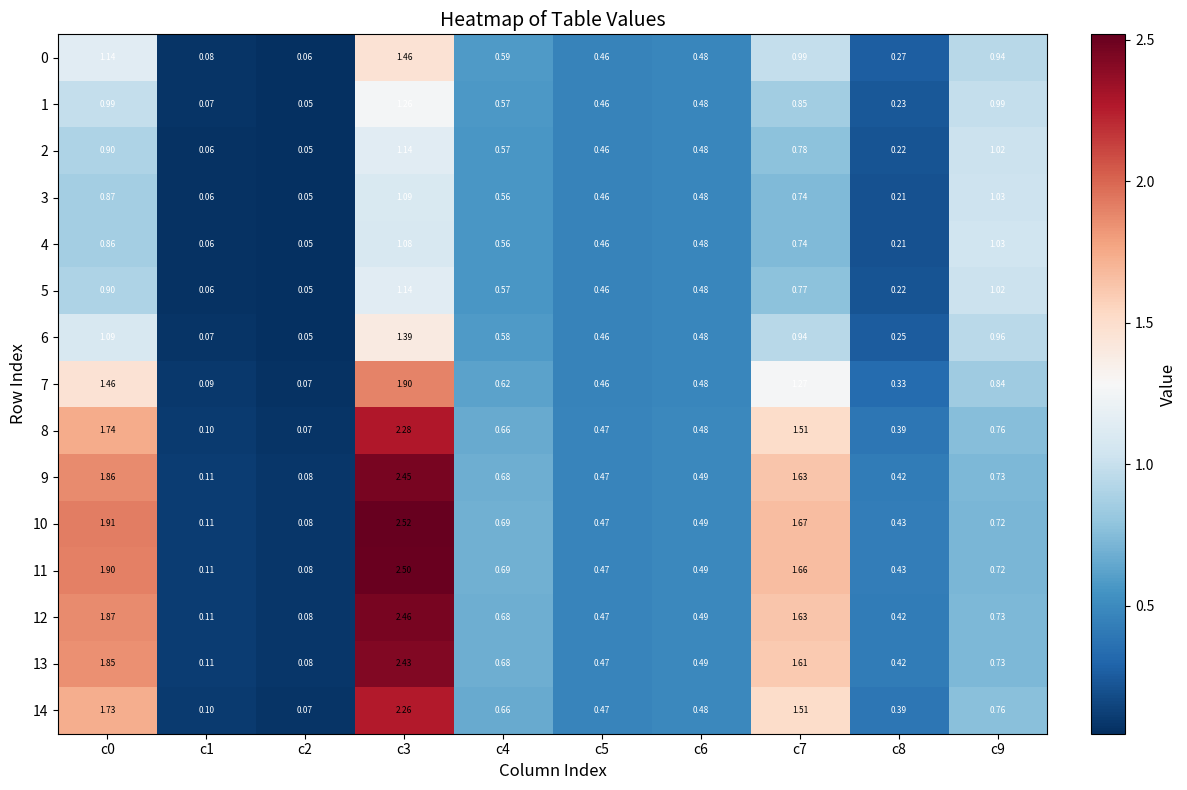

Is the value of 12 at c1 greater than the value of 6 at c5?

No